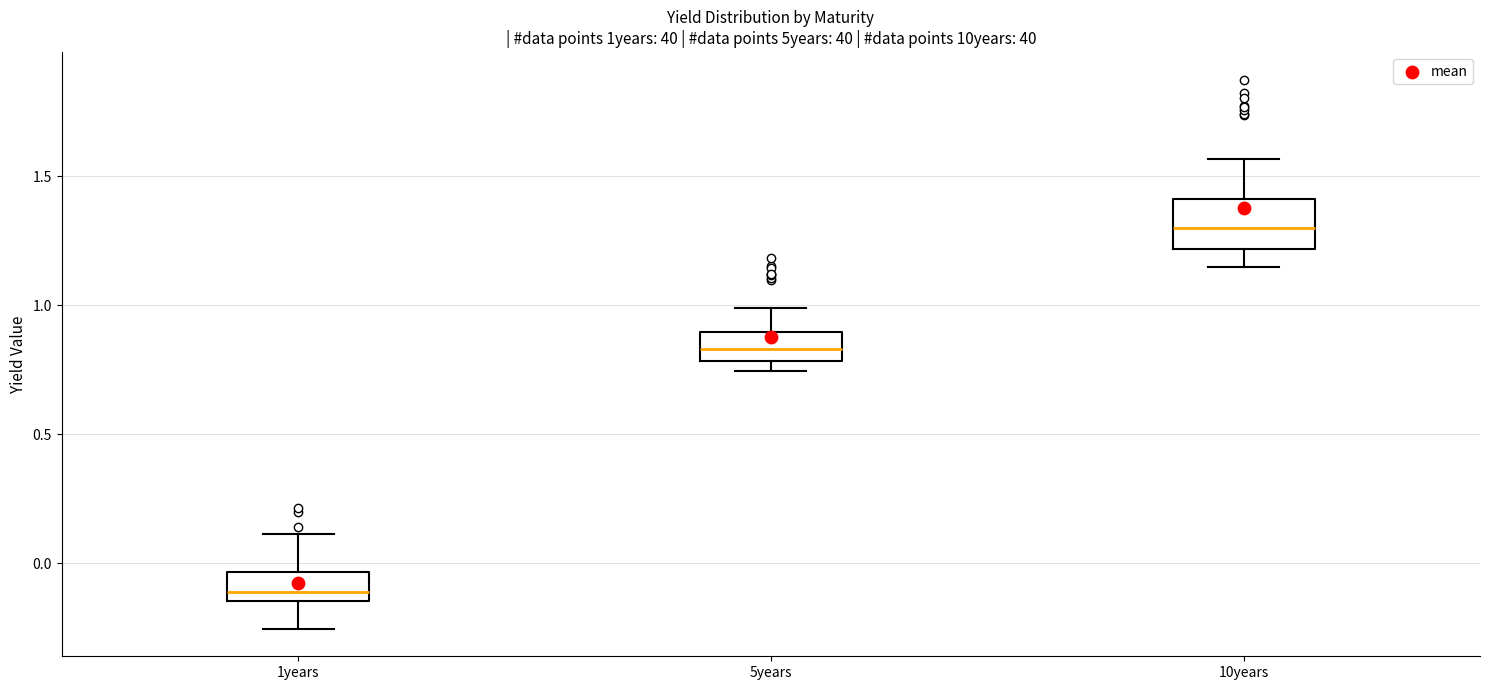

Reading left to right, read every box against the y-axis: the position of its median line, the range the box covers, and the ends of its whiskers. The values are not printed on the chart, so give them approximately, as read against the axis.

1years: median -0.10, box -0.15 to -0.05, whiskers -0.25 to 0.10
5years: median 0.85, box 0.80 to 0.90, whiskers 0.75 to 1.00
10years: median 1.30, box 1.20 to 1.40, whiskers 1.15 to 1.55